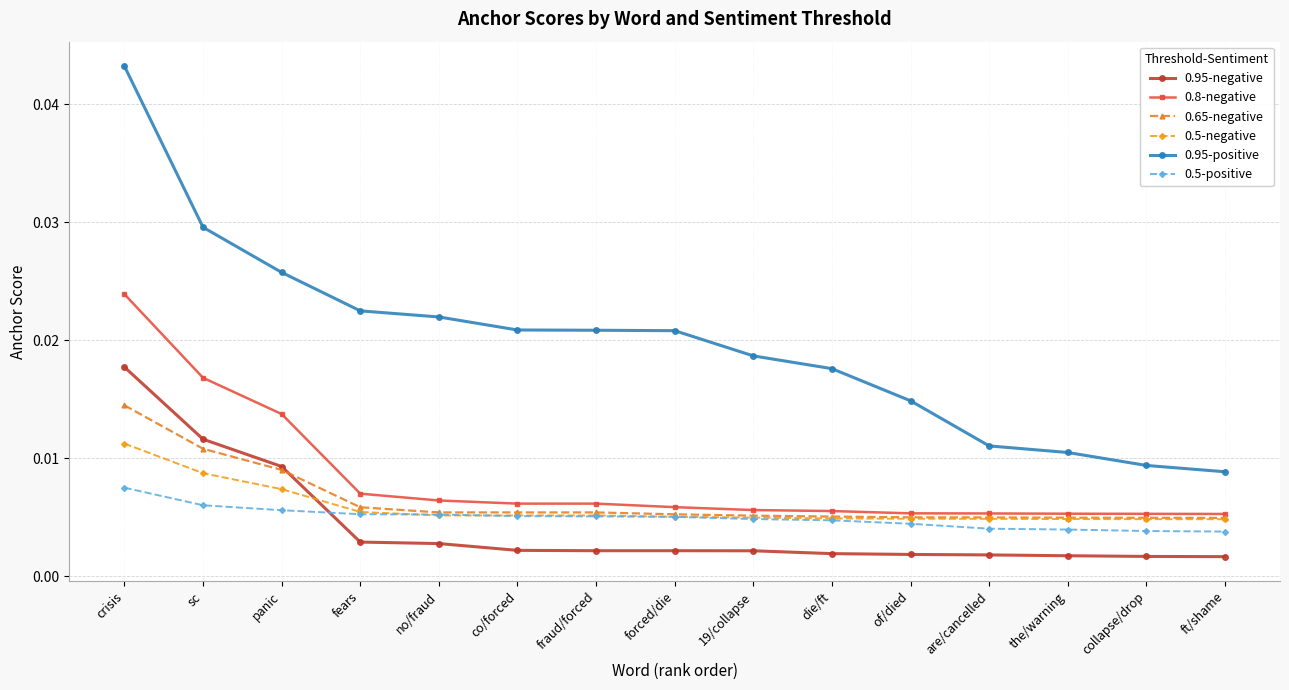

Between of/died and ft/shame, which series saw the biggest shift?

0.95-positive